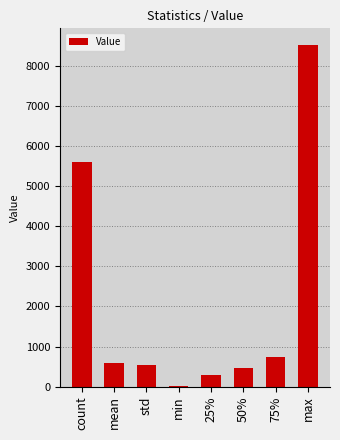

Between max and 25%, which is larger?

max